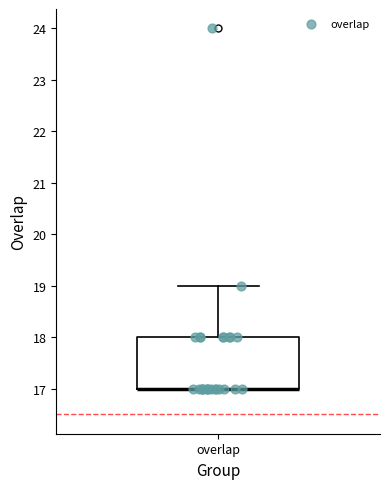

Transcribe this box plot: give where the median line is, the range the box spans, and where the two whiskers end, as read against the y-axis. The values are not printed on the chart, so give them approximately, as read against the axis.

median 17 (drawn on the box's lower edge), box 17 to 18, whiskers 17 to 19